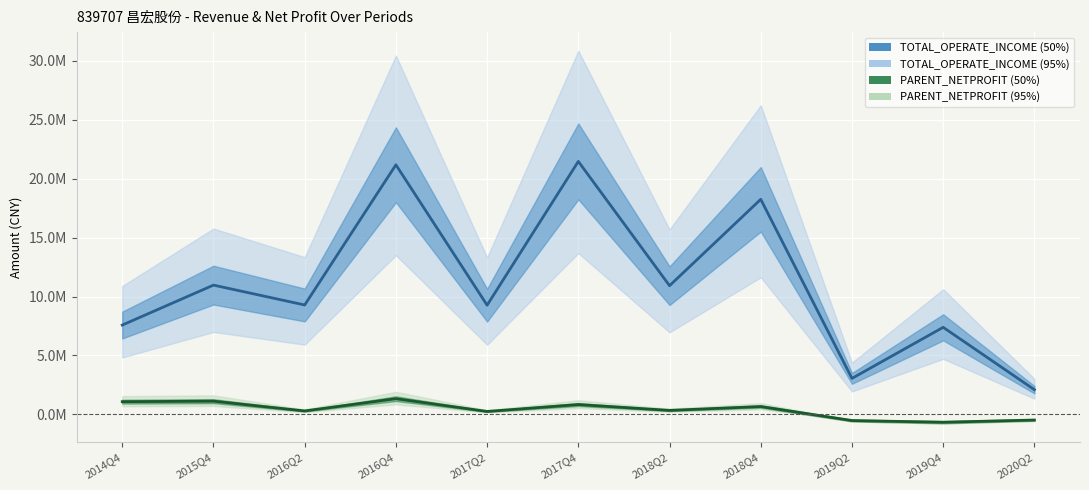

What are all the series names shown in the legend?

TOTAL_OPERATE_INCOME, PARENT_NETPROFIT